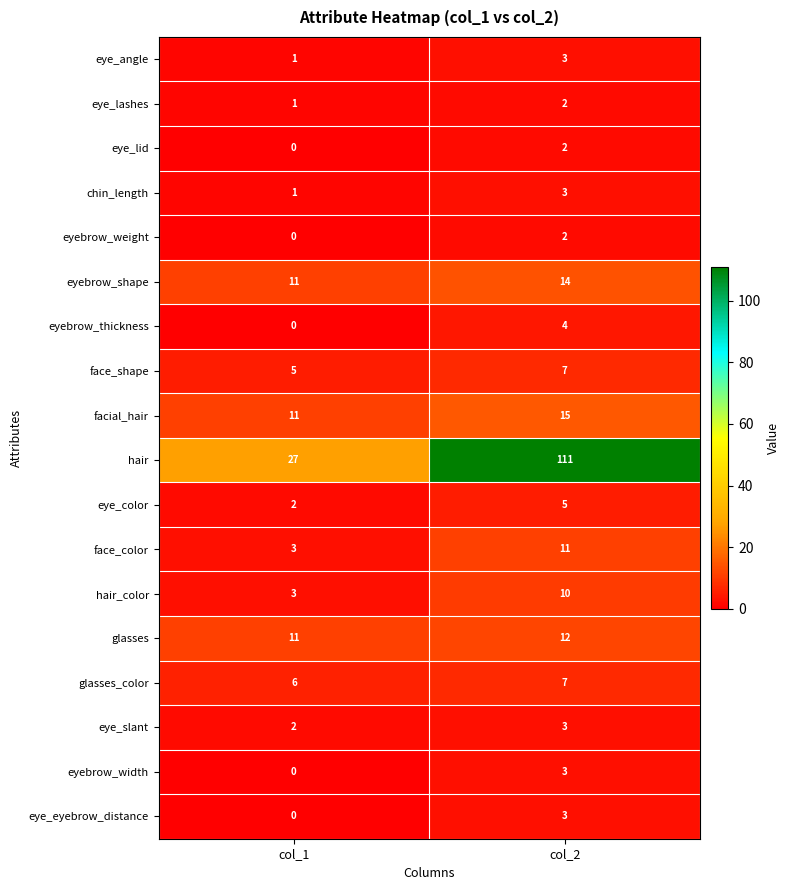

What is the maximum value shown in the chart?

111